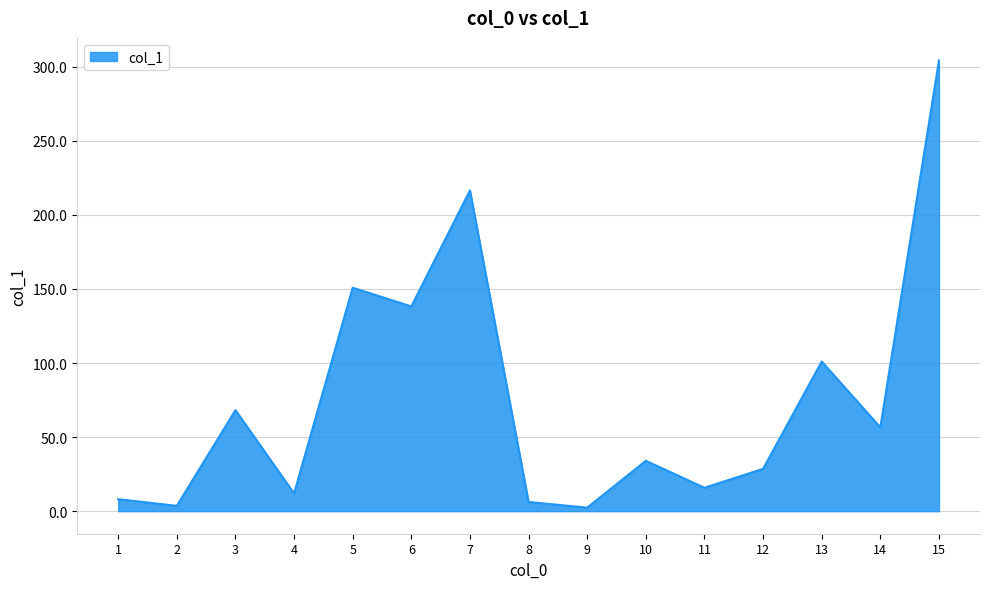

Which category has the highest value across all series?

15